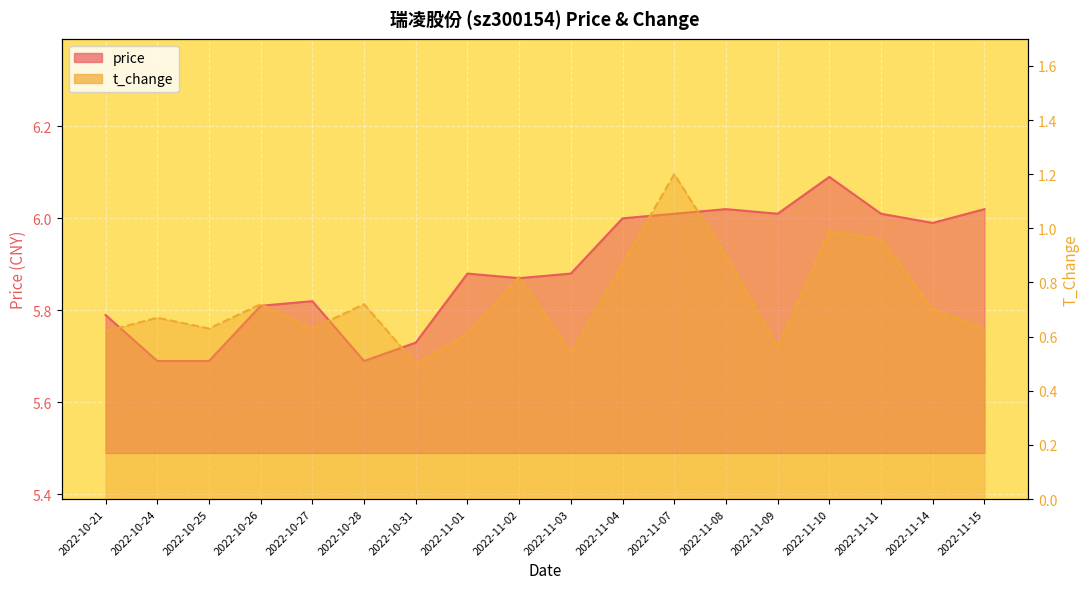

Which series has the widest spread of values?

t_change